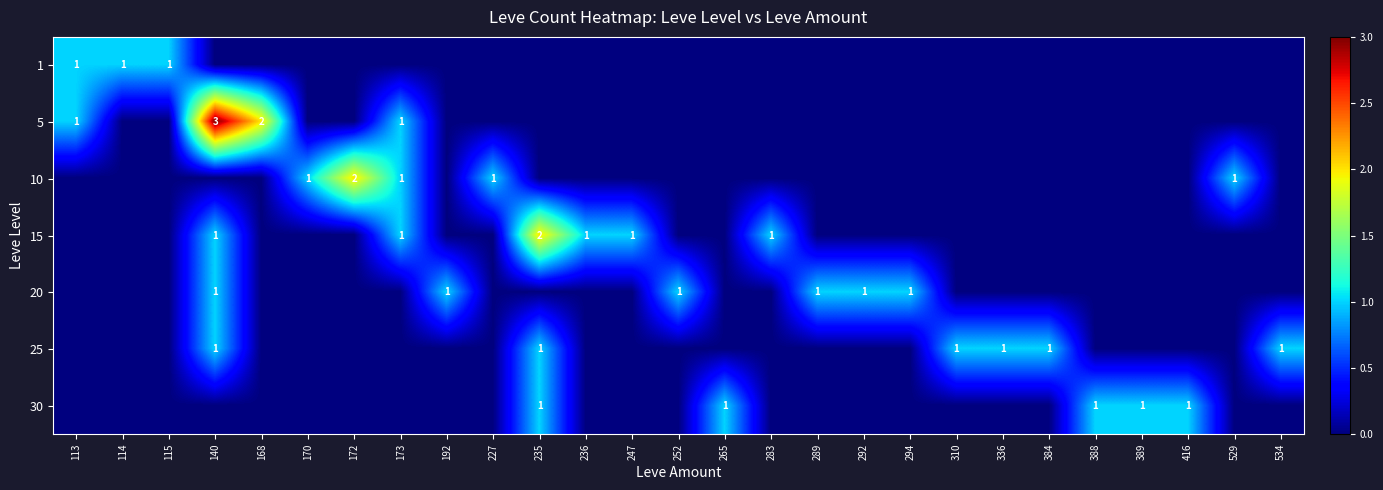

The value of 10 at 227 is 1. True or false?

True